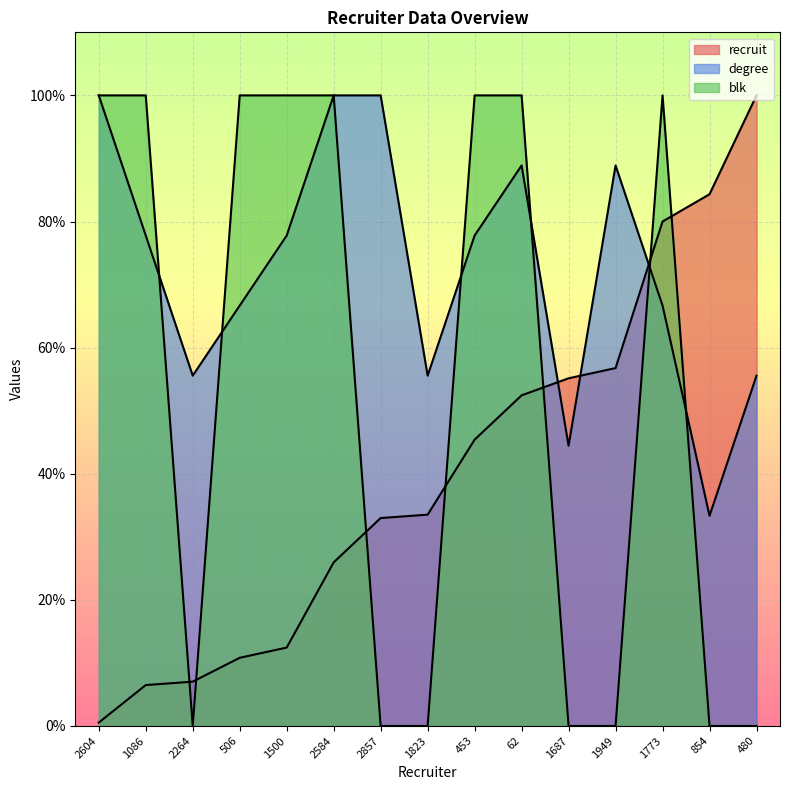

True or false: blk has a value of 0.0 at 1687.

True